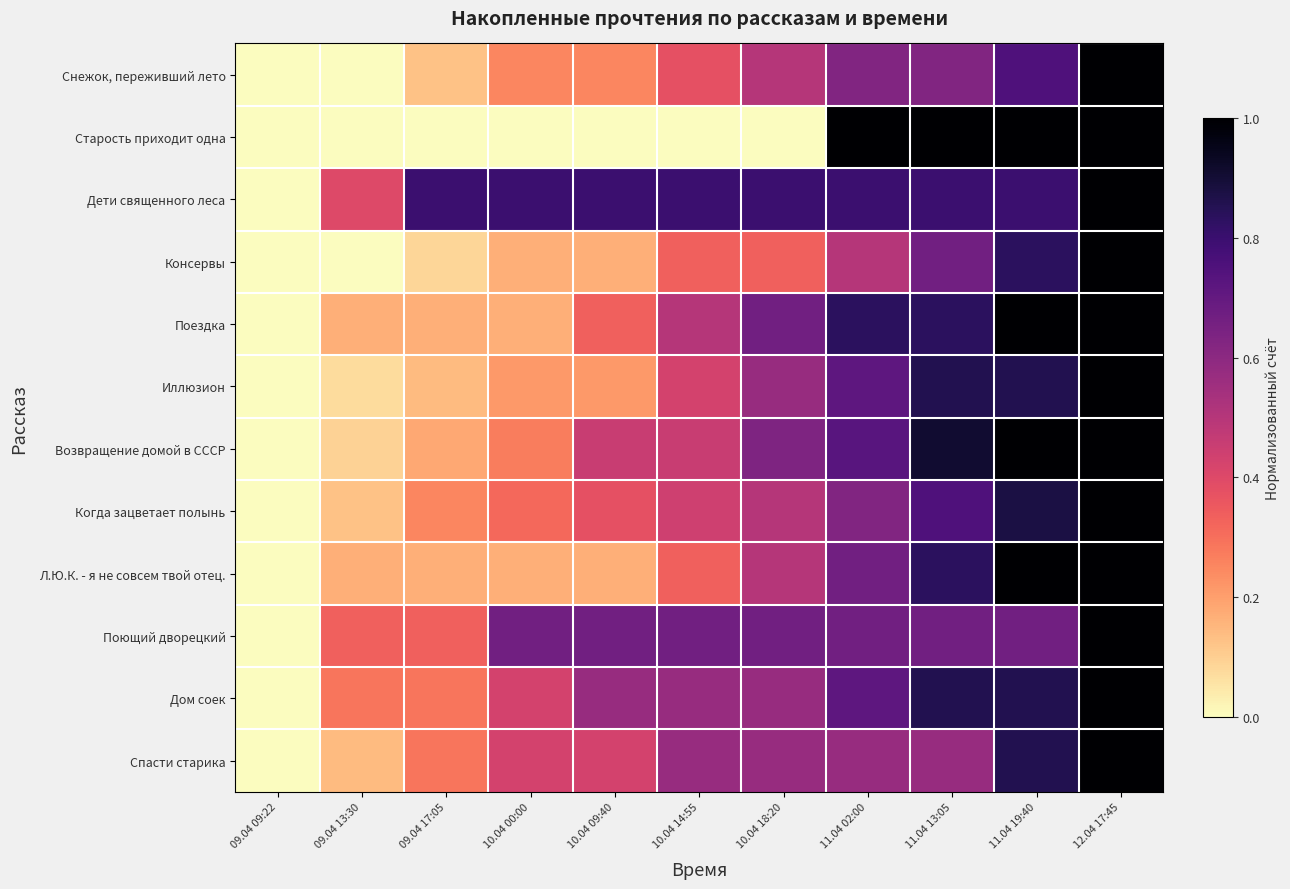

How many distinct data groups are displayed?

12